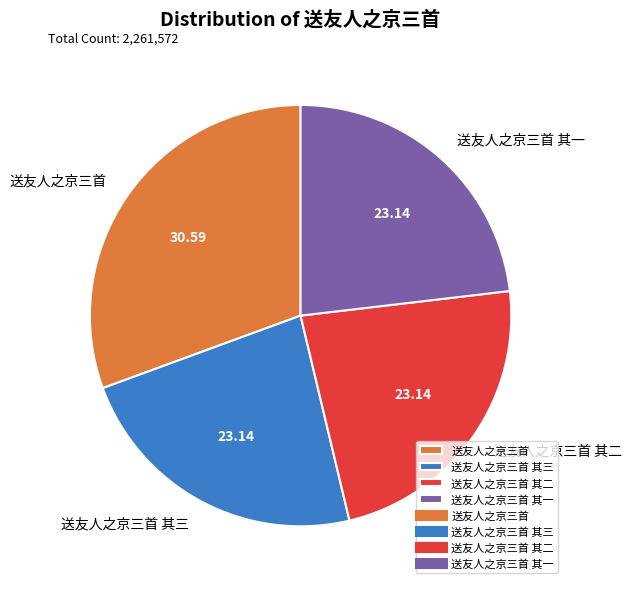

Do 送友人之京三首 其一 and 送友人之京三首 其三 together represent more than half of the pie?

No